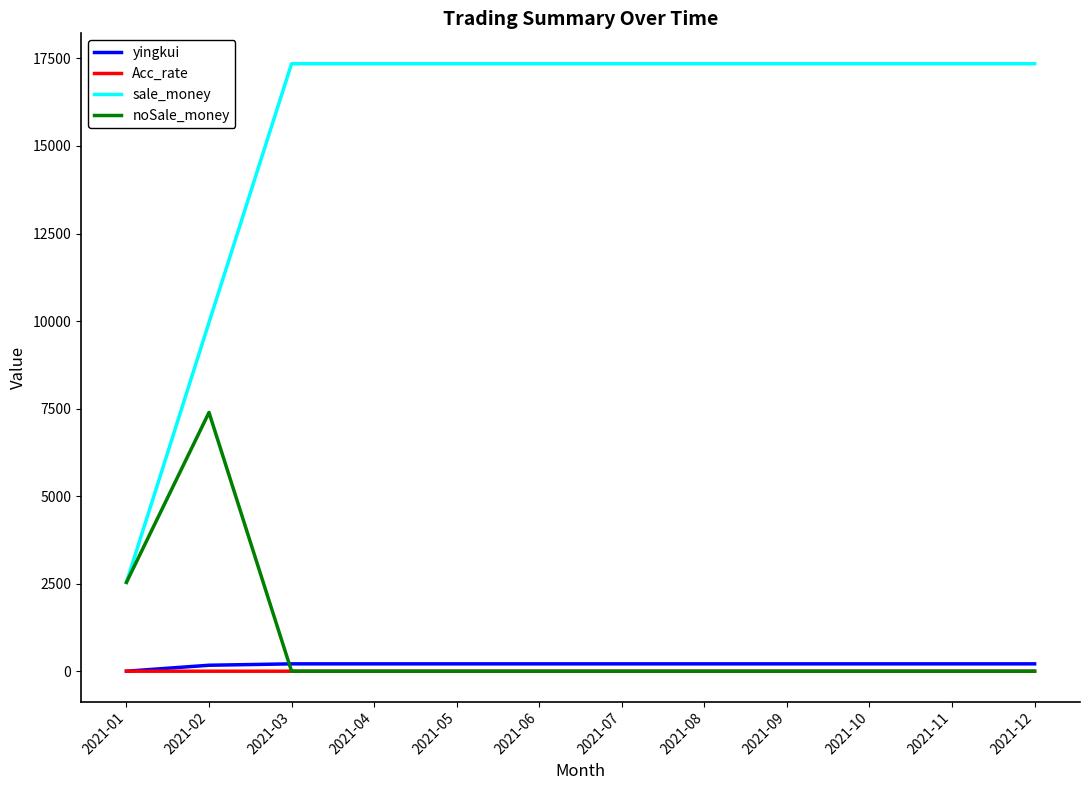

Is the value of sale_money at 2021-02 greater than the value of noSale_money at 2021-12?

Yes